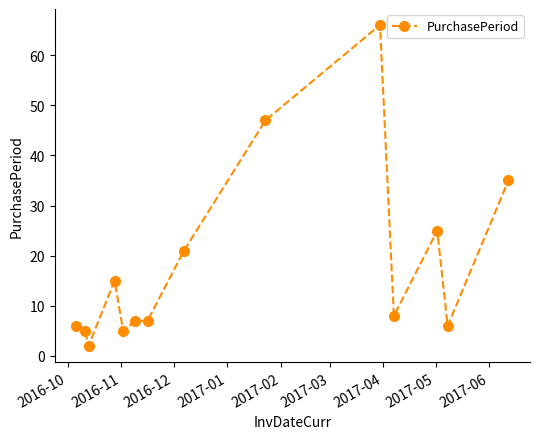

True or false: there are more than 2 points higher than both neighbors.

True